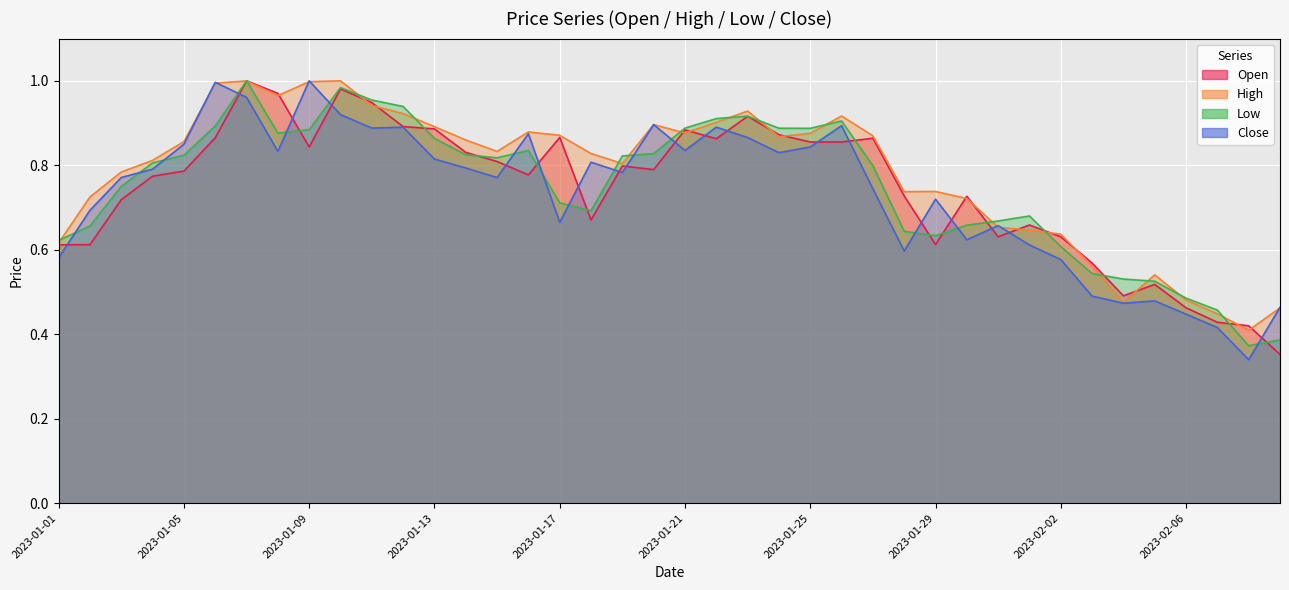

Is it true that Low equals 0.2 at 2023-01-06?

False